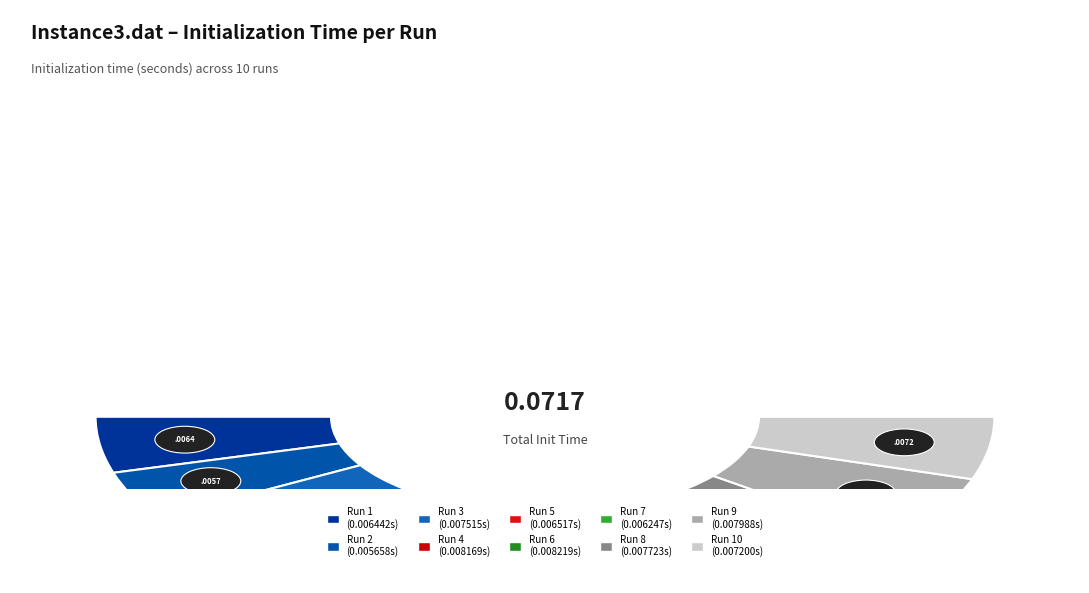

Is it true that Run 2 is 8% of the pie?

True